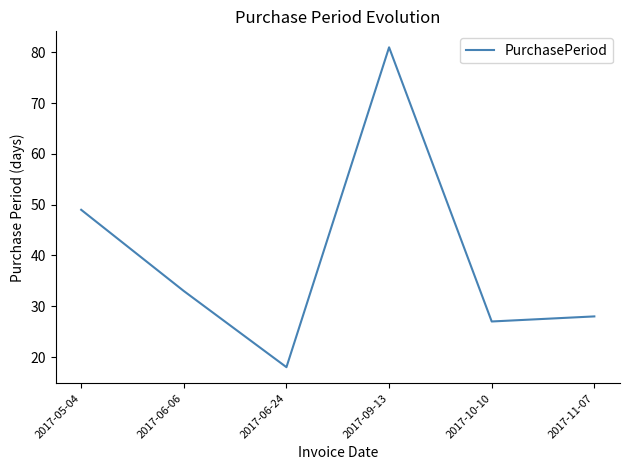

List the labels in order of value, largest first.

2017-09-13, 2017-05-04, 2017-06-06, 2017-11-07, 2017-10-10, 2017-06-24